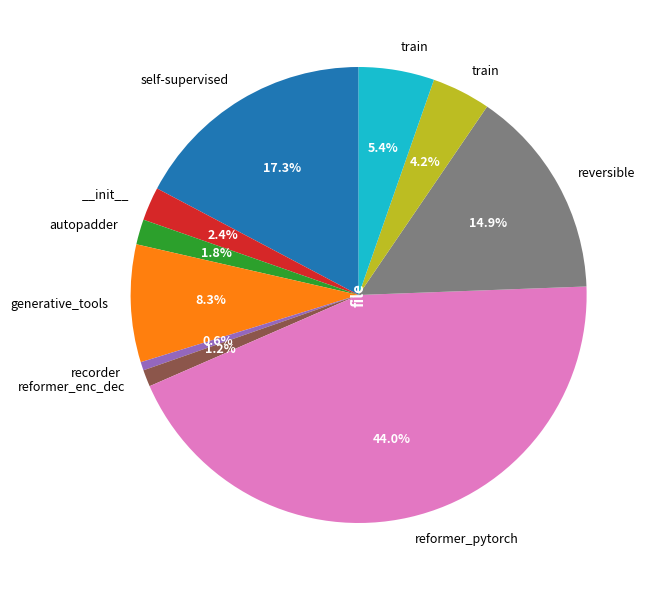

Is there any slice that represents more than half of the pie?

No